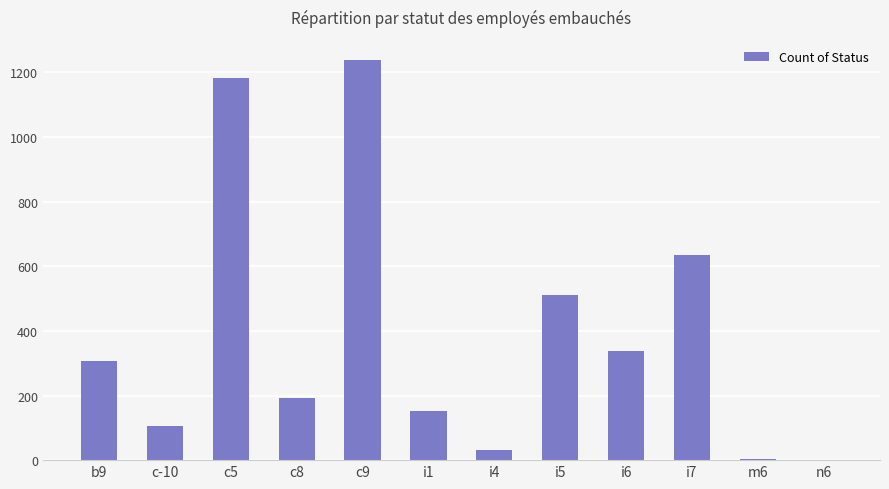

Between i6 and c-10, which is larger?

i6